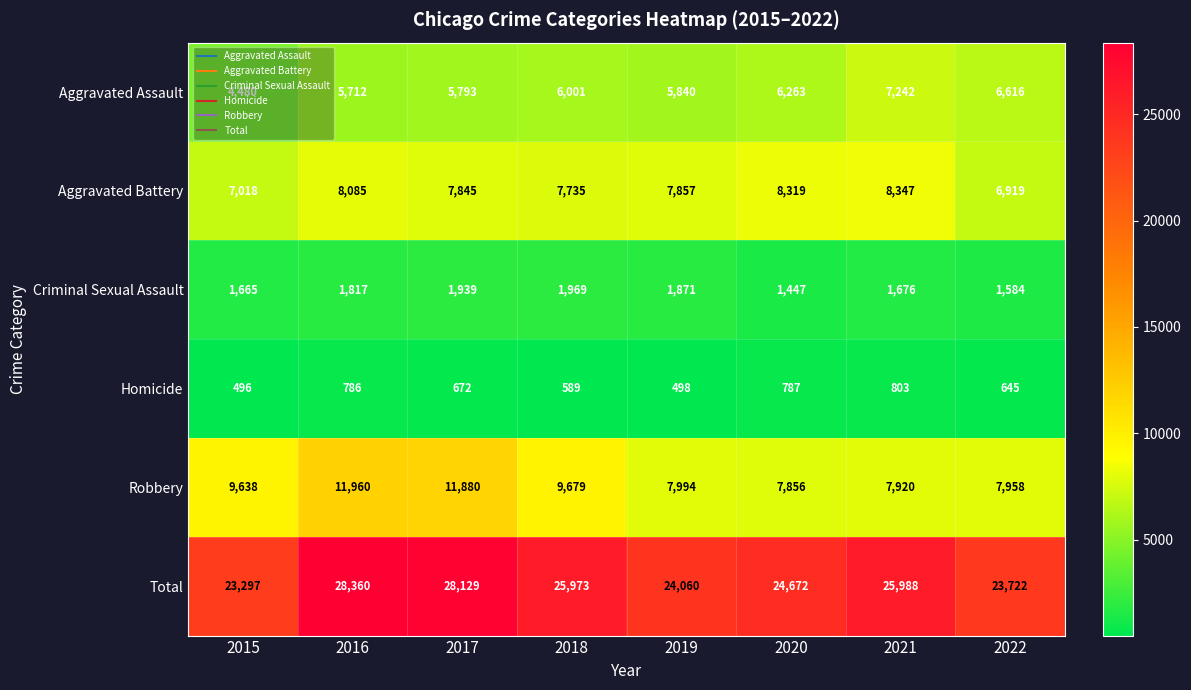

What is the difference between the maximum and second lowest values in the Robbery series?

4040